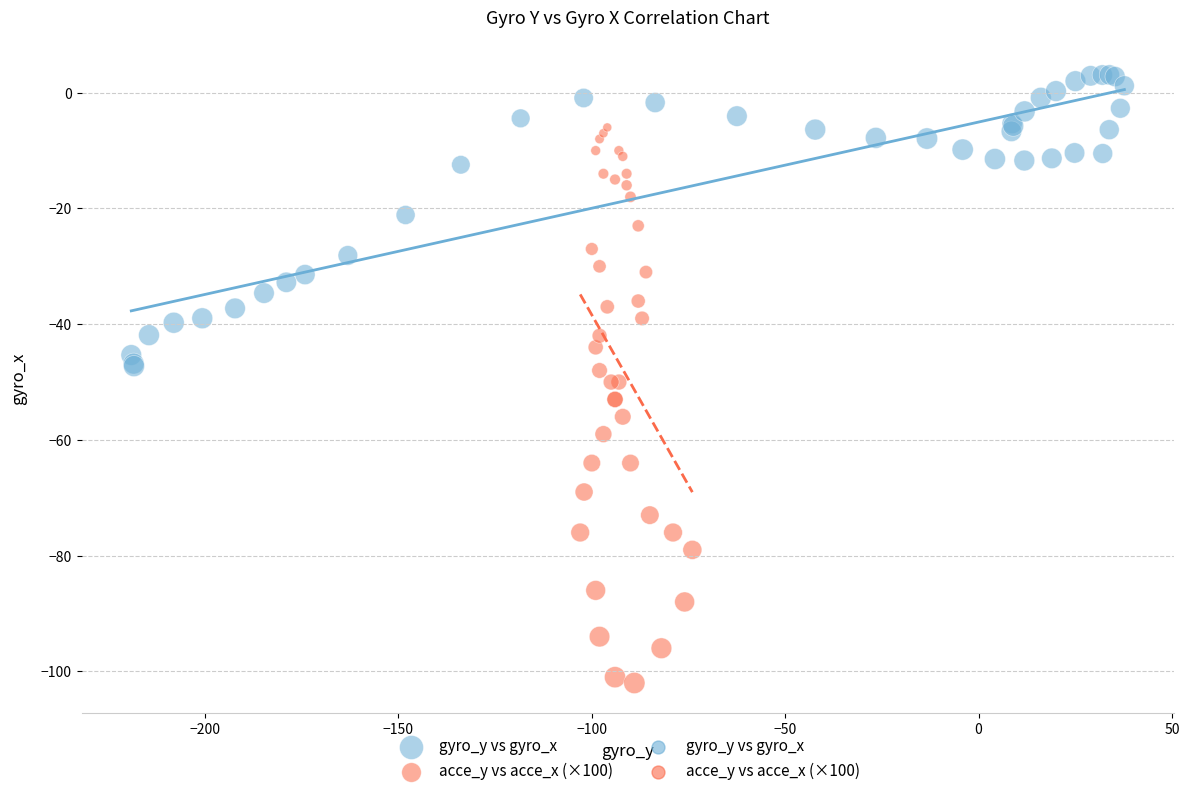

Which series reaches the minimum Y coordinate?

acce_y vs acce_x (×100)